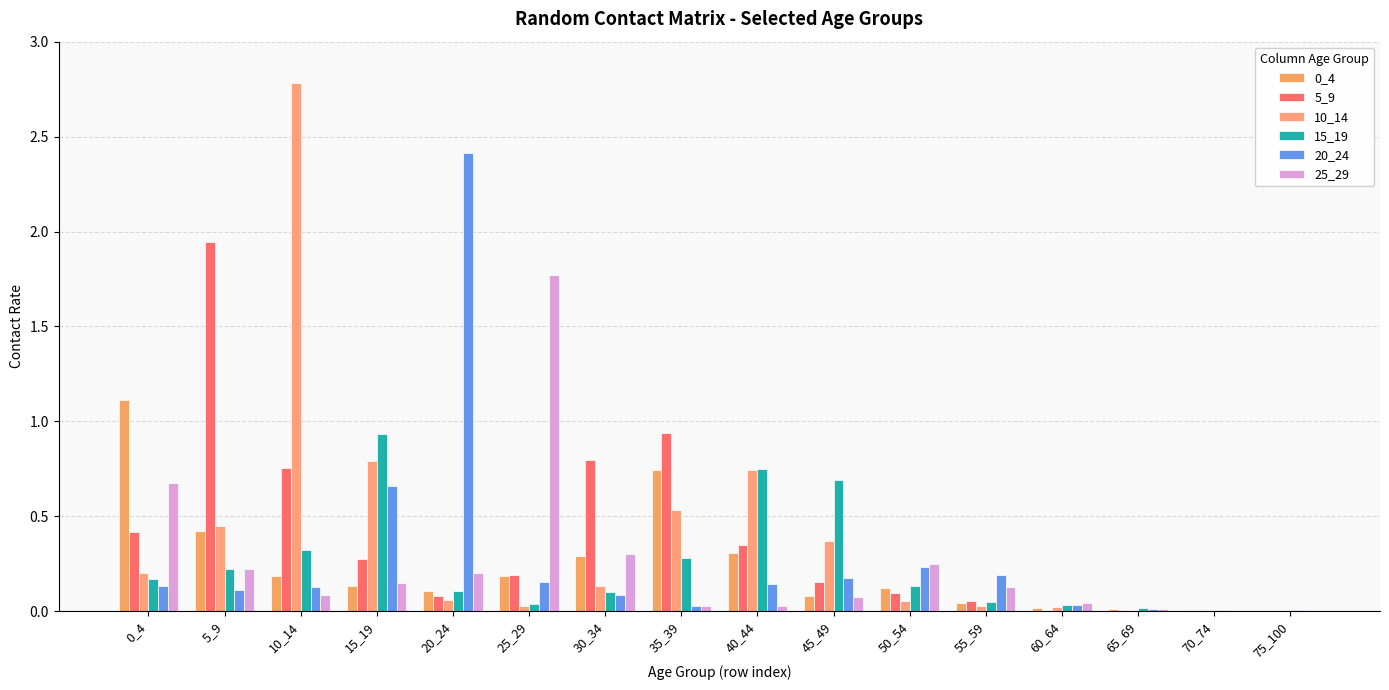

Are the bars horizontal?

No